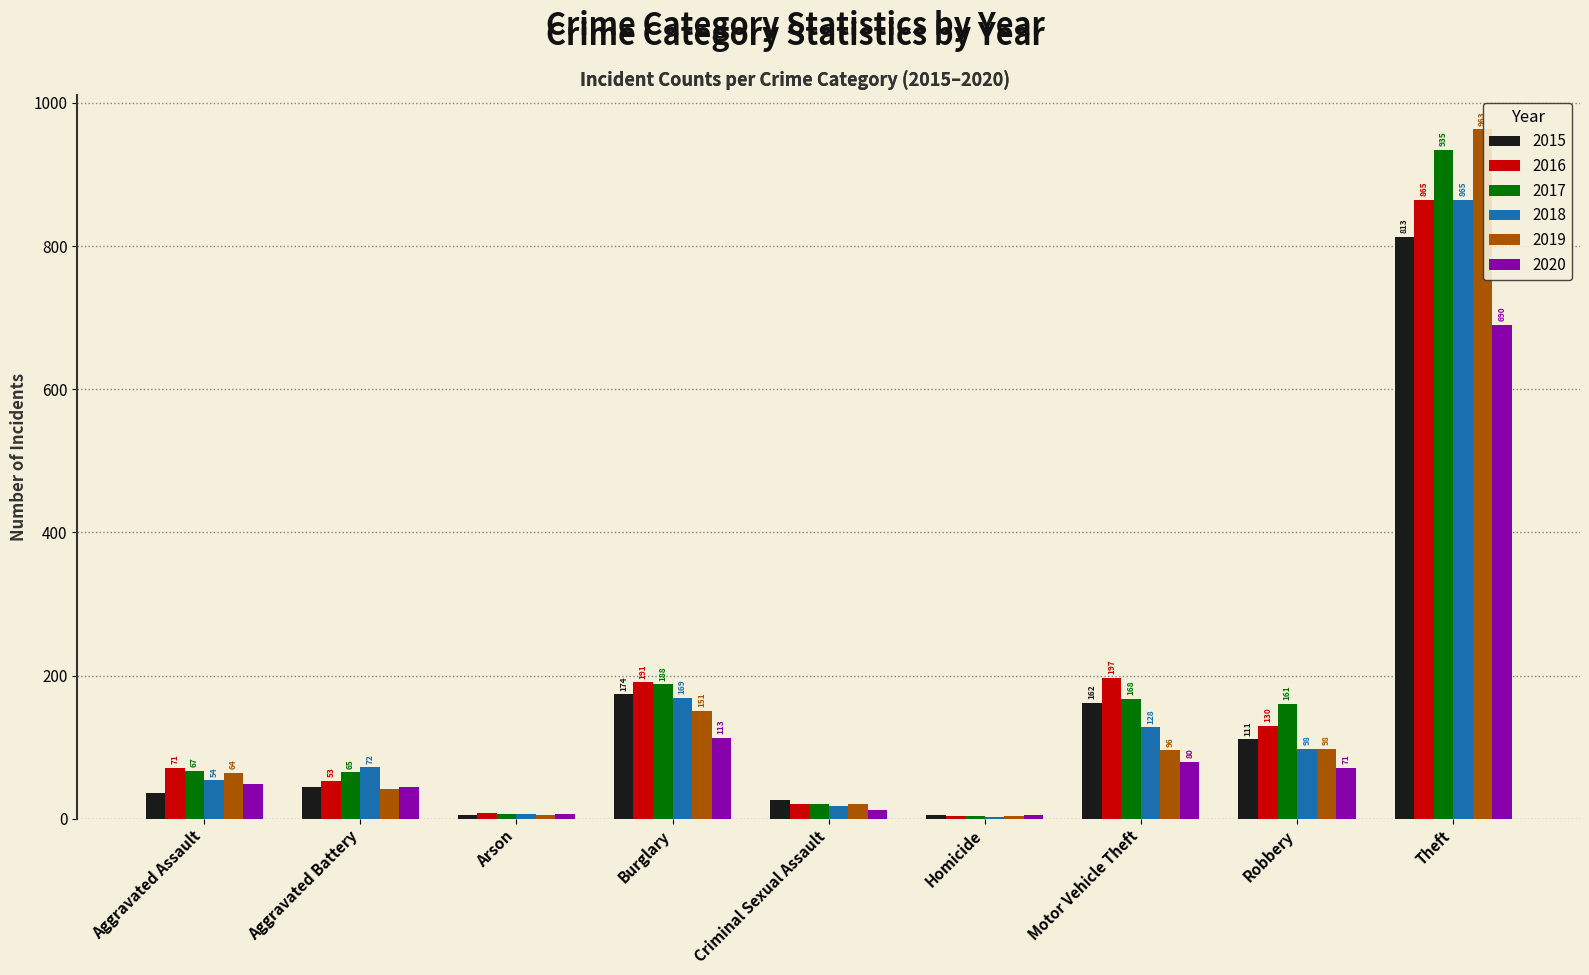

Which series changed the most between Arson and Motor Vehicle Theft?

2016